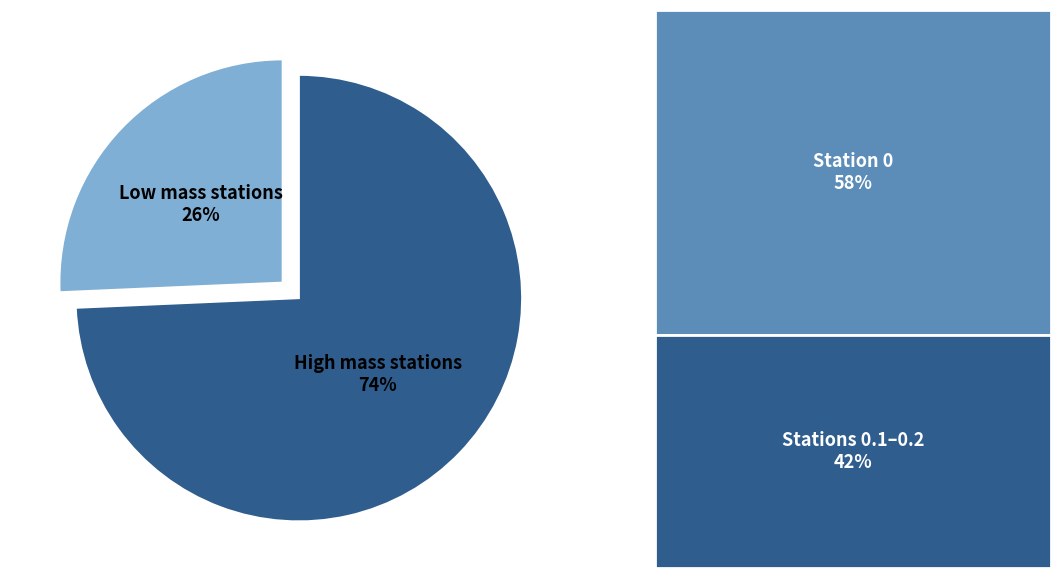

The Low mass stations slice represents 26% of the pie. True or false?

True